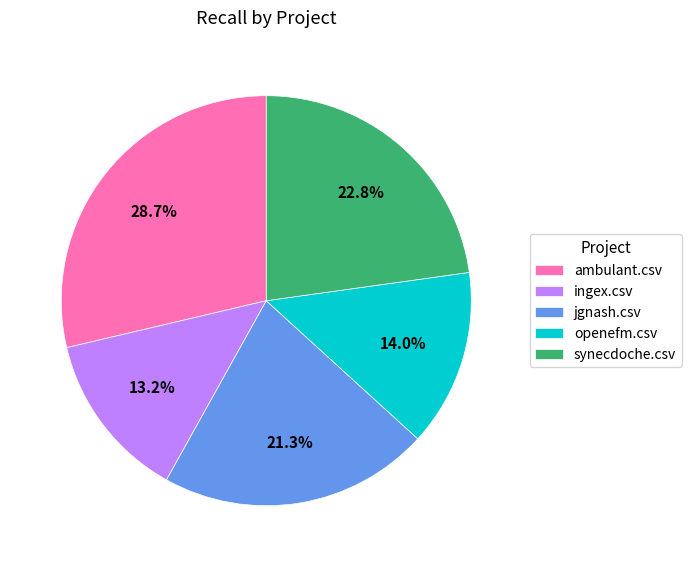

Is there any slice that represents more than half of the pie?

No